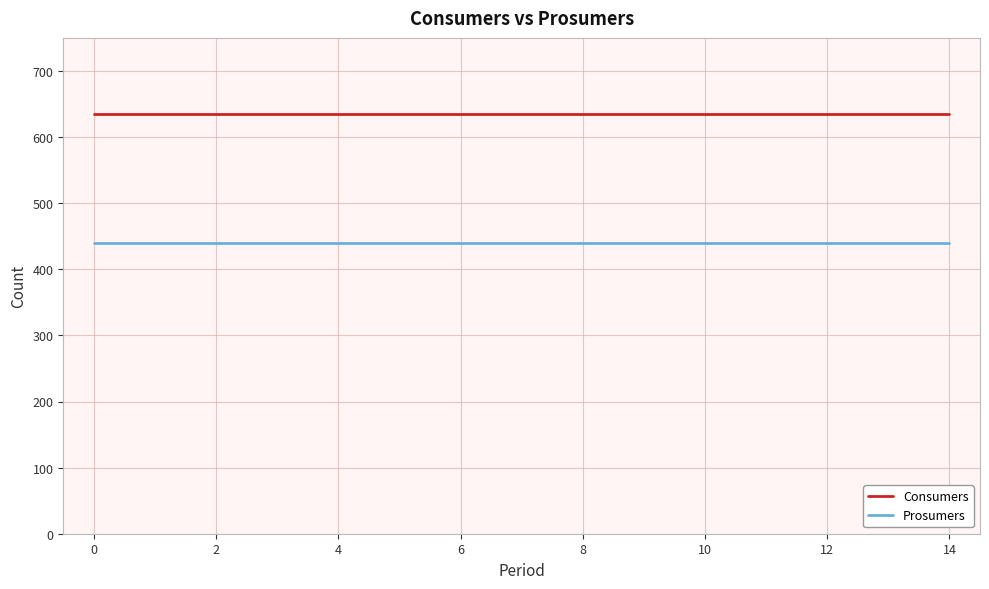

True or false: Prosumers and Consumers intersect in this chart.

False